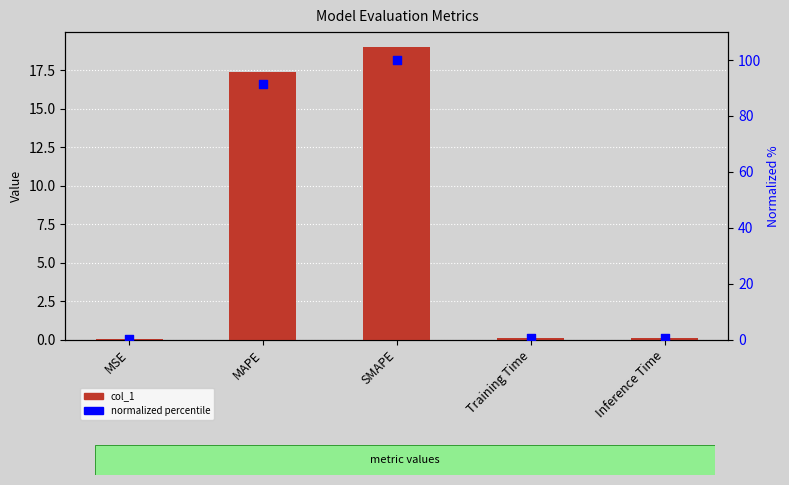

Is the value of normalized percentile at MSE greater than the value of col_1 at Inference Time?

Yes